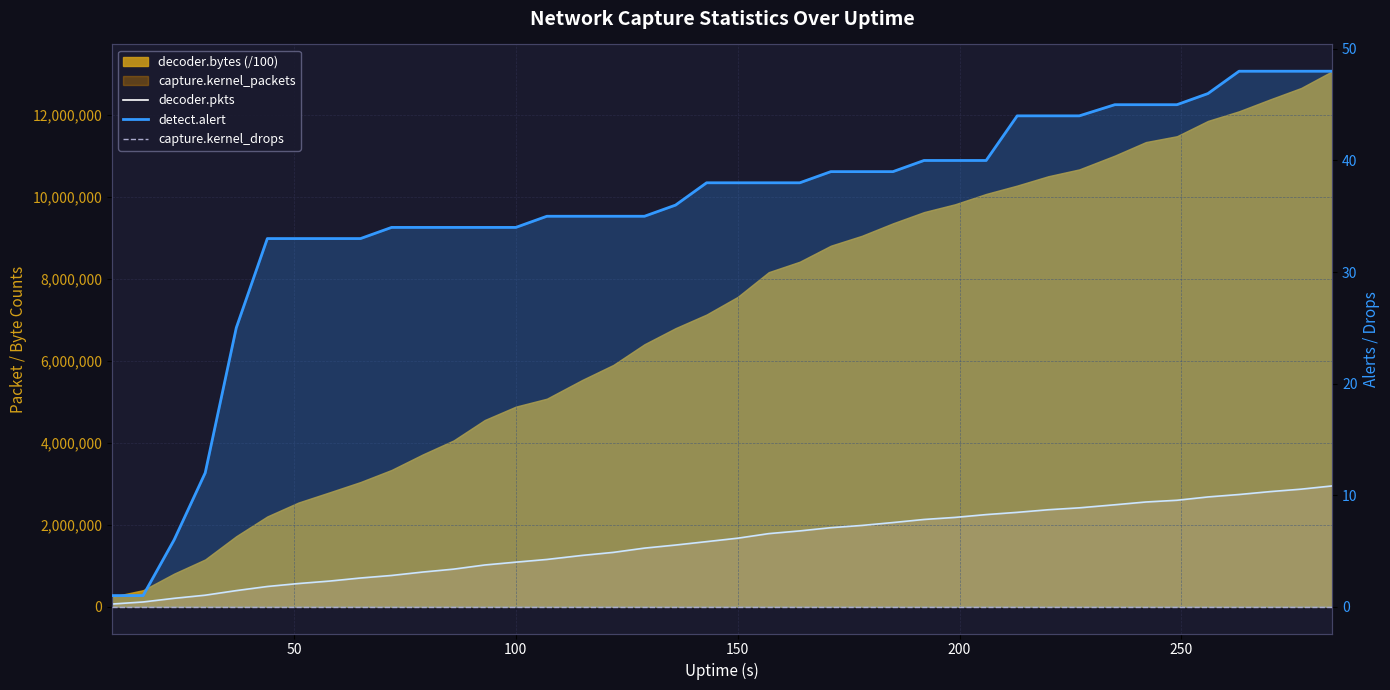

Does the chart display data point markers on the line(s)?

No